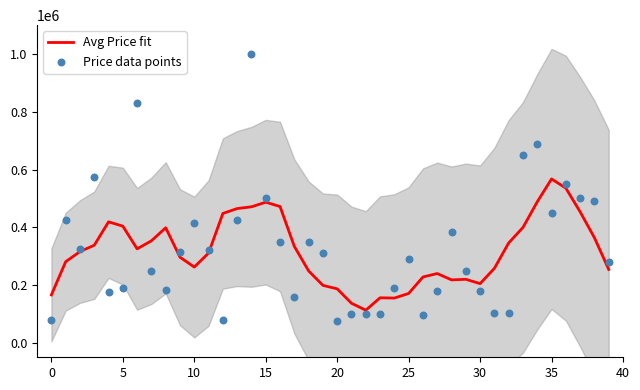

At which category is the sum across all series the highest?

14